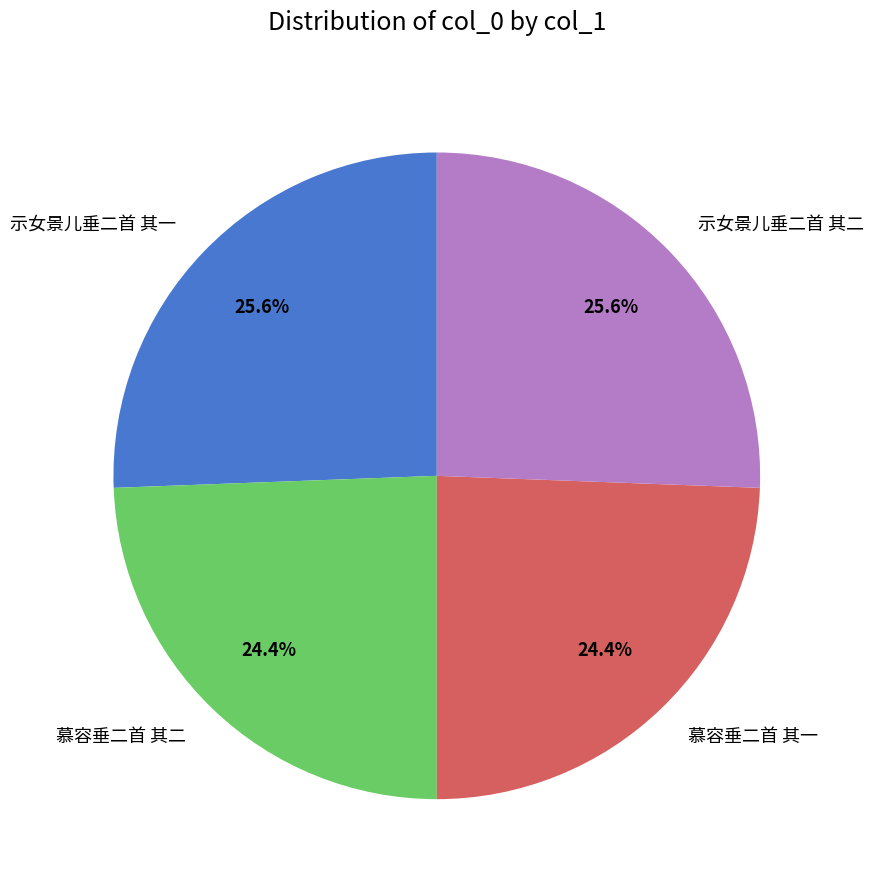

Is it true that 示女景儿垂二首 其一 is 16% of the pie?

False